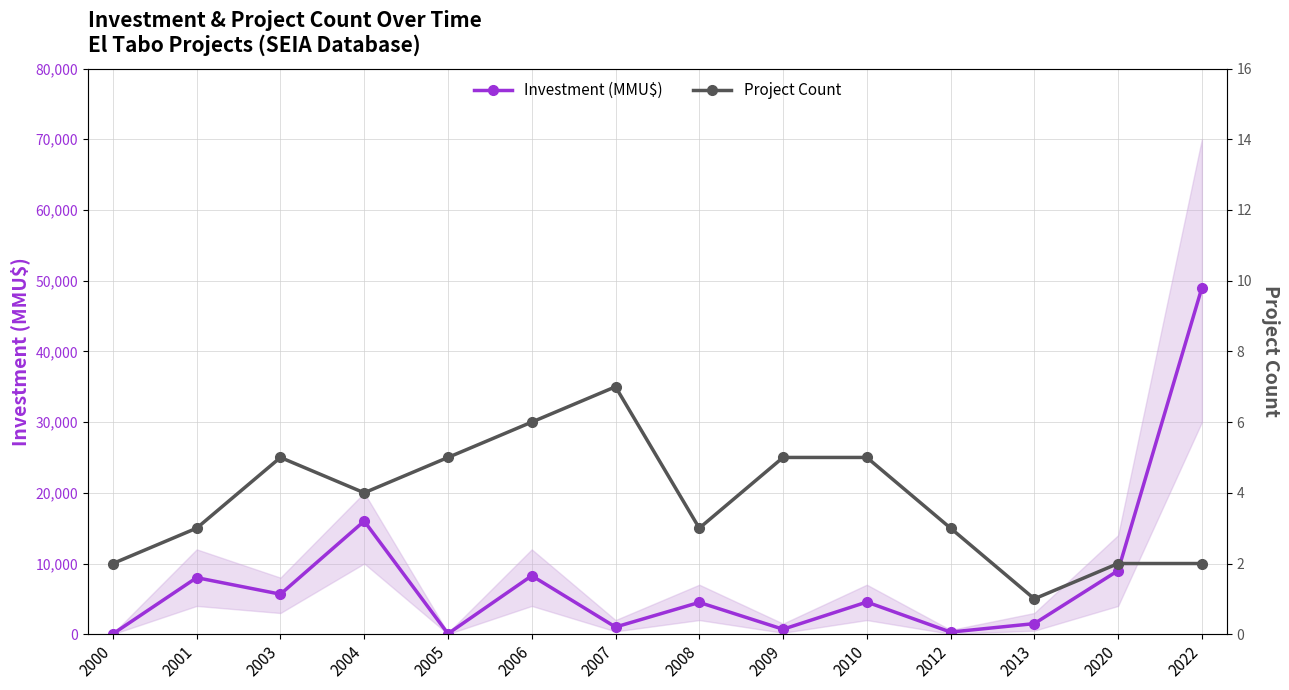

Which category has the highest value across all series?

2022